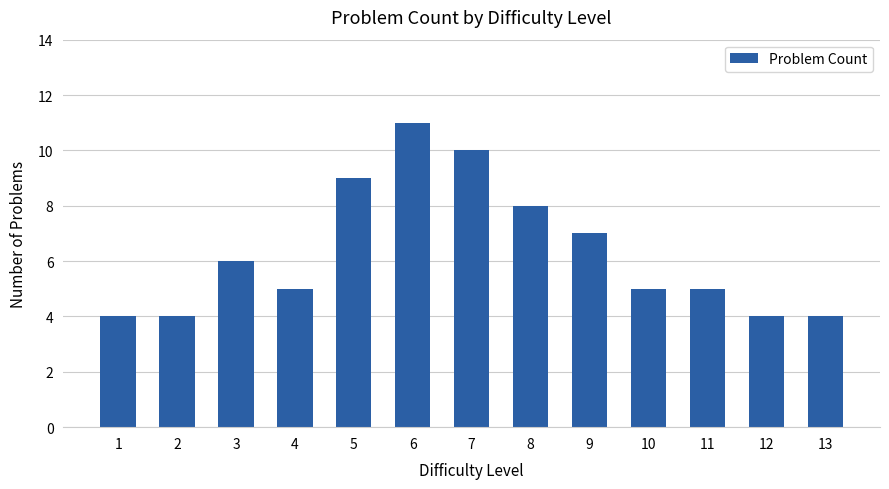

How many categories are shown in the chart?

13